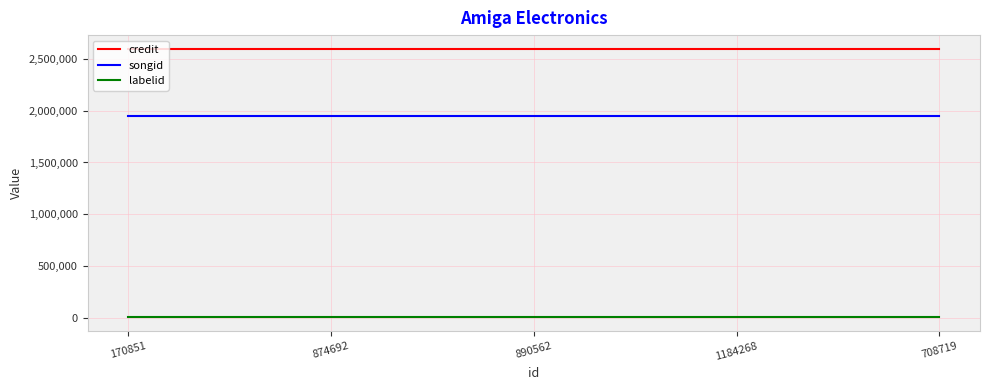

What position from the right is 708719?

1